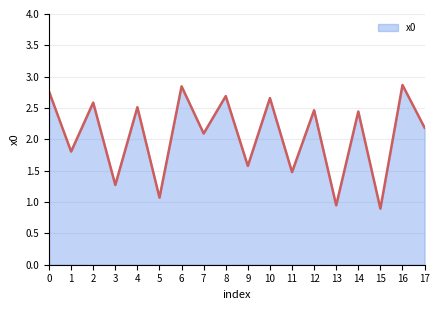

What is the maximum value shown in the chart?

2.9